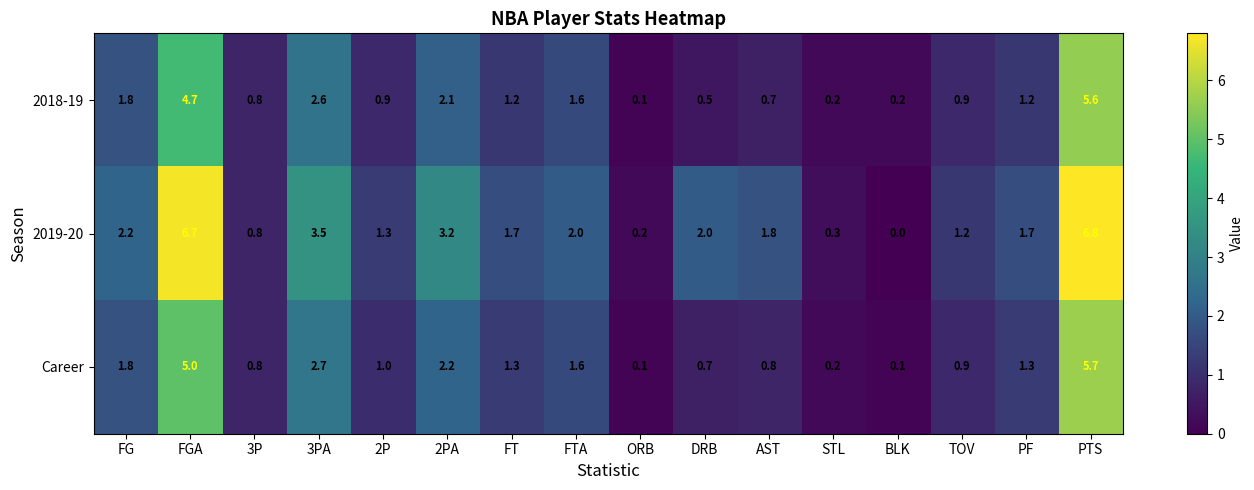

At which category does the chart reach its peak across all series?

PTS